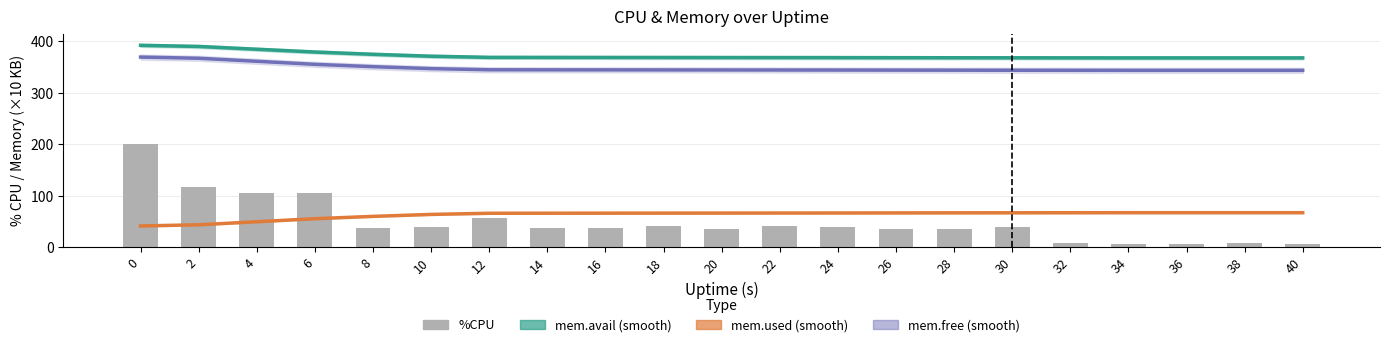

Between 34 and 16, which is larger?

16